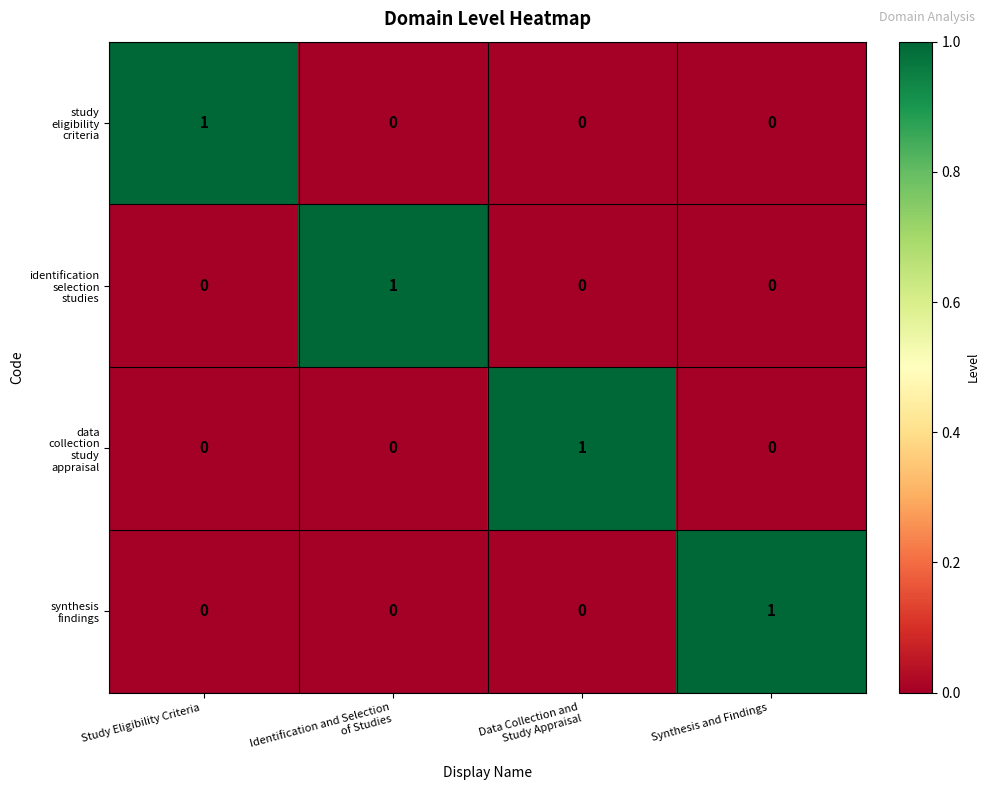

At how many categories does at least one series exceed 0?

4